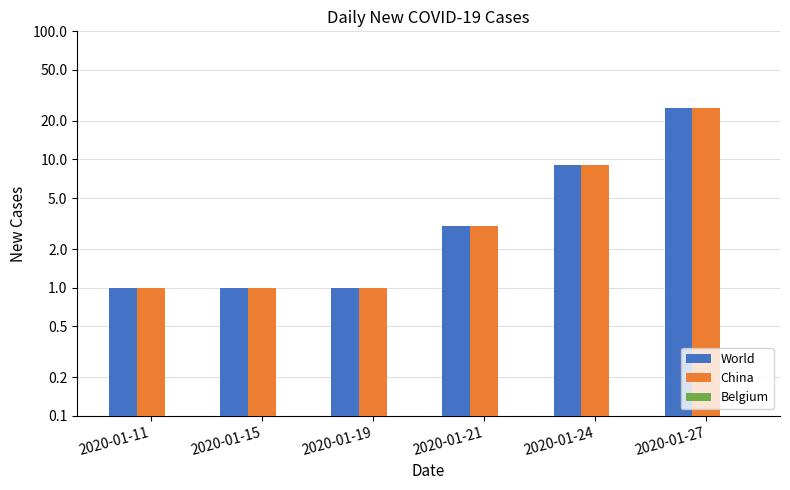

Is it true that China equals 3 at 2020-01-21?

True